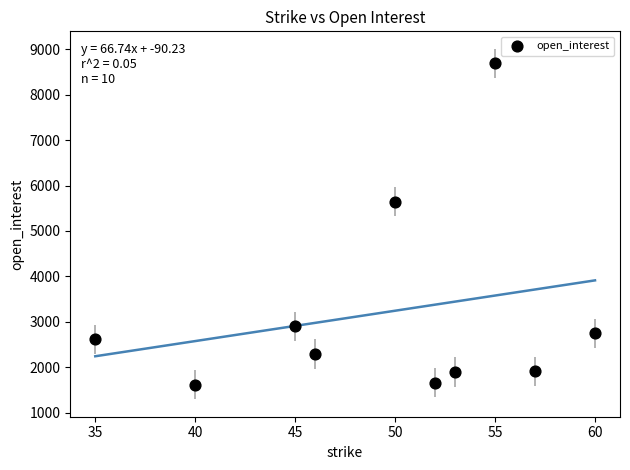

What is the average Y value?

3200